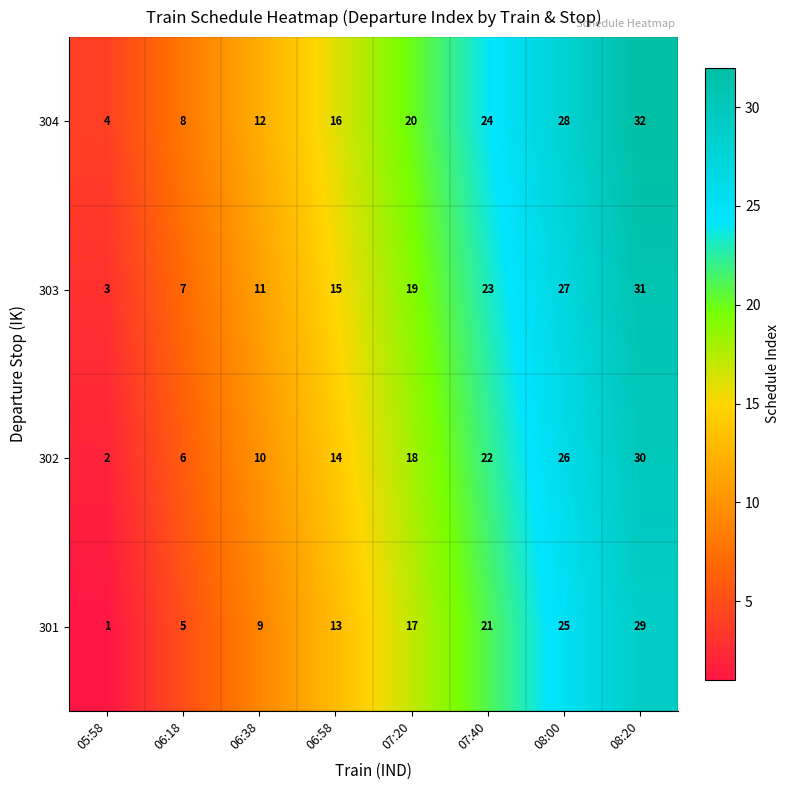

What is the difference between the highest and lowest values at 06:38?

3